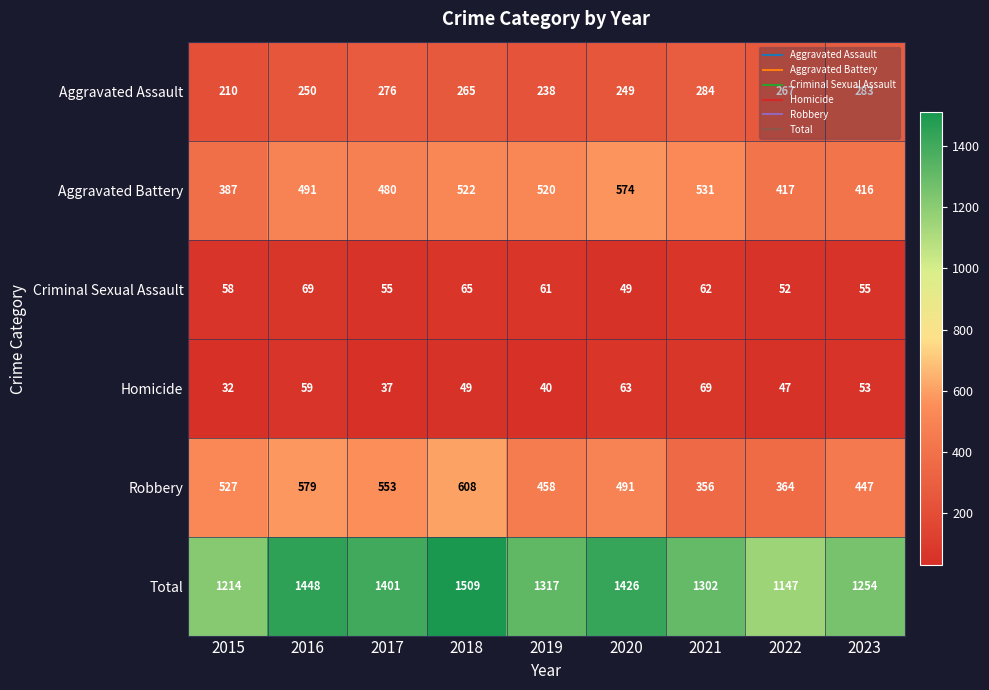

Which series has the largest range (max minus min)?

Total